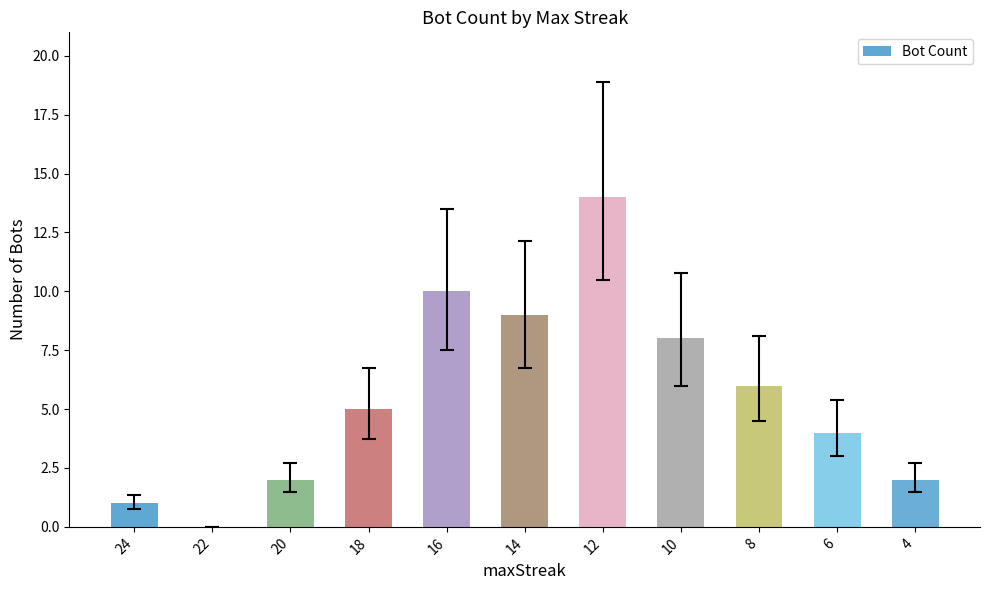

How many values are above zero?

10